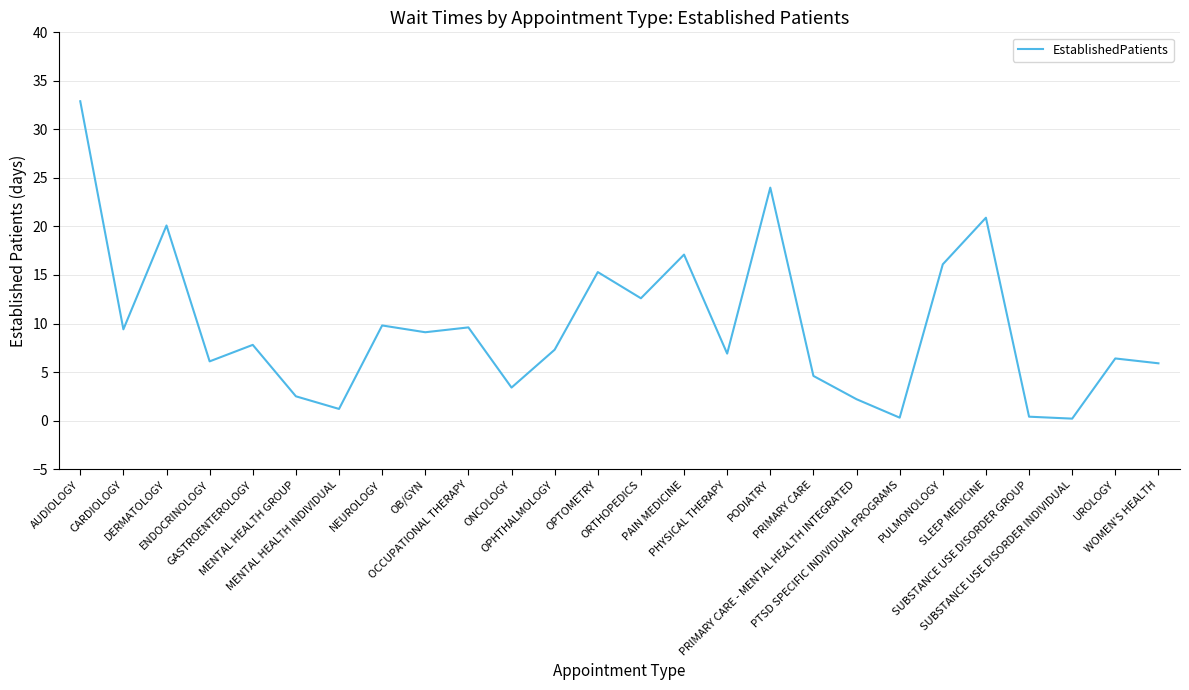

What is the greatest value displayed?

32.9